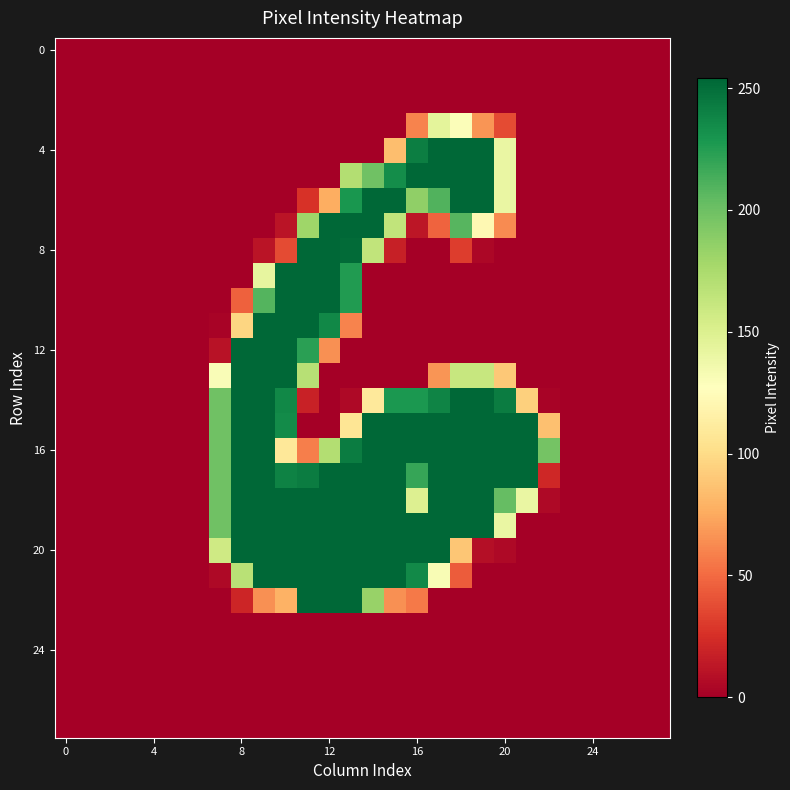

Which series has the largest range (max minus min)?

4